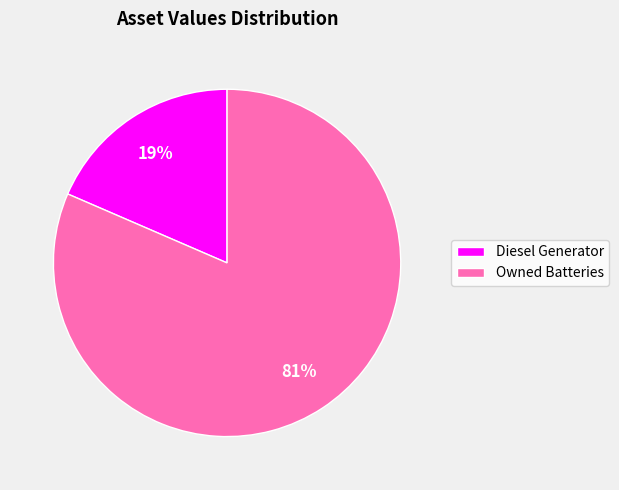

Is the sum of Diesel Generator and Owned Batteries greater than half?

Yes